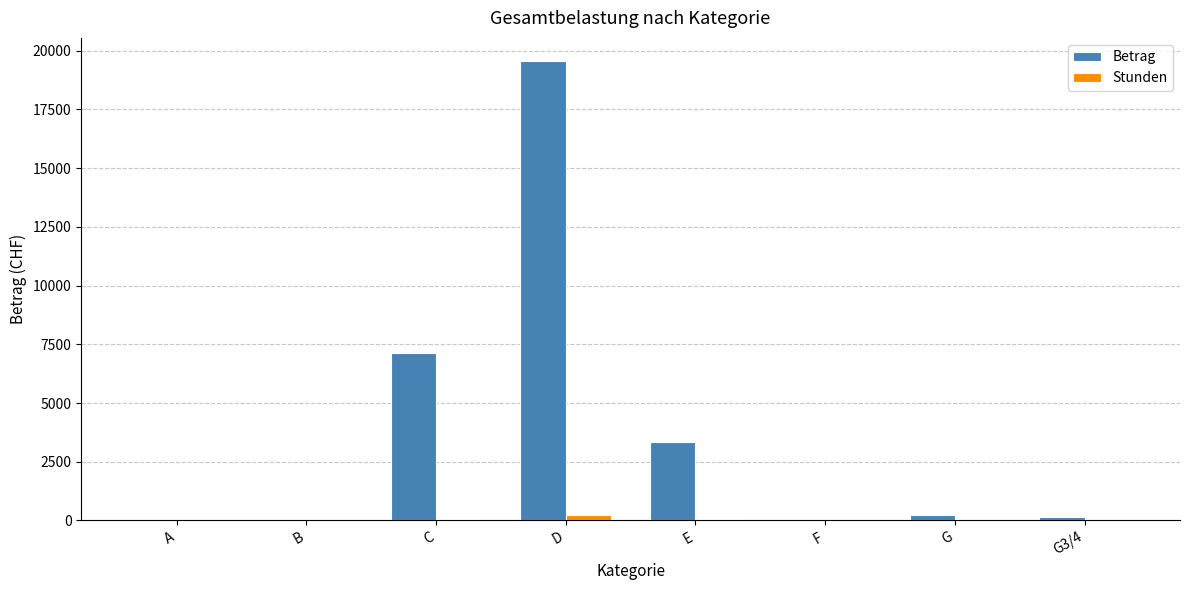

Which series has the largest total across all categories?

Betrag